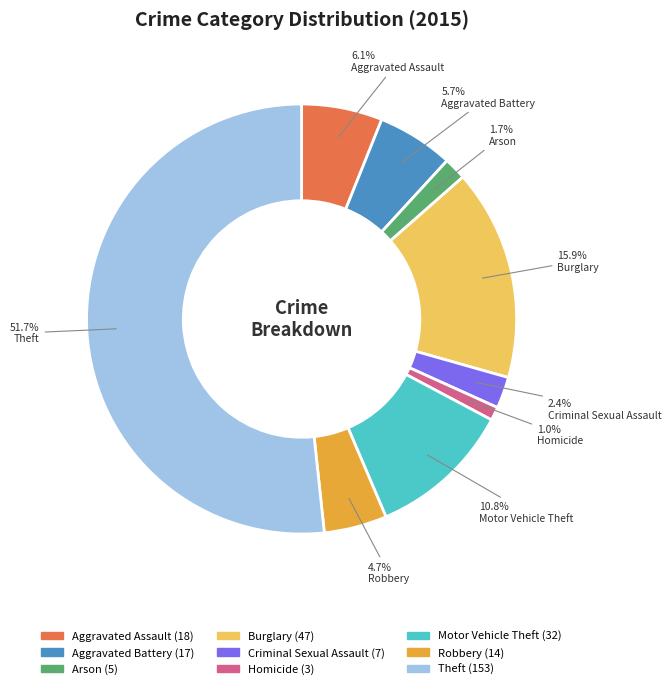

The Aggravated Battery slice represents 1% of the pie. True or false?

False